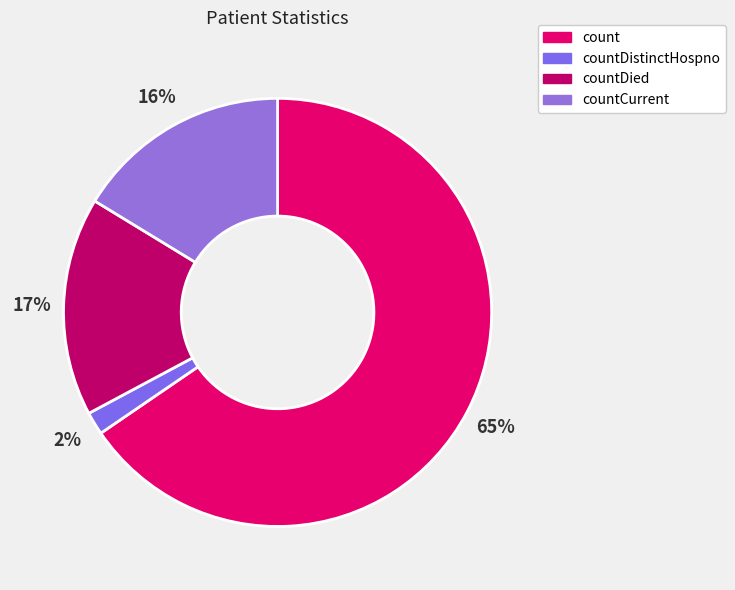

Which category has the smallest portion of the pie?

countDistinctHospno